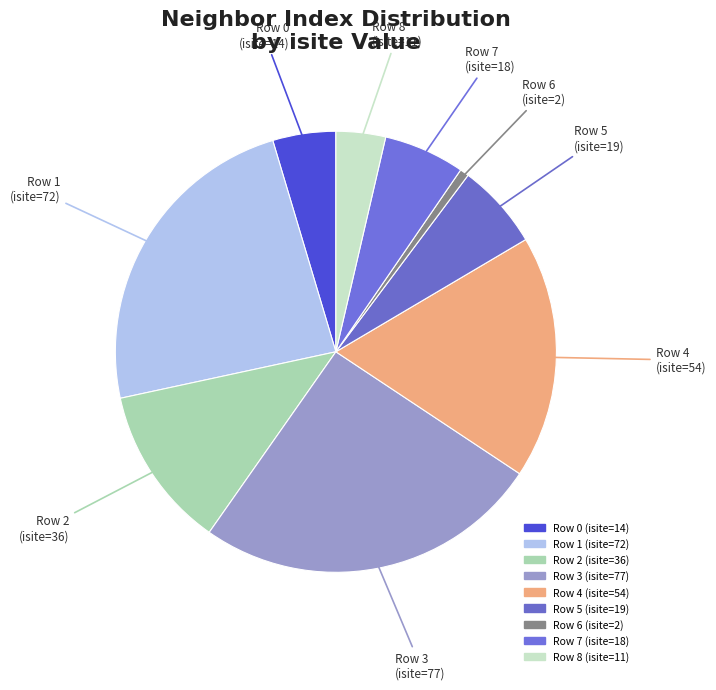

Rank the categories by value from highest to lowest.

3, 1, 4, 2, 5, 7, 0, 8, 6